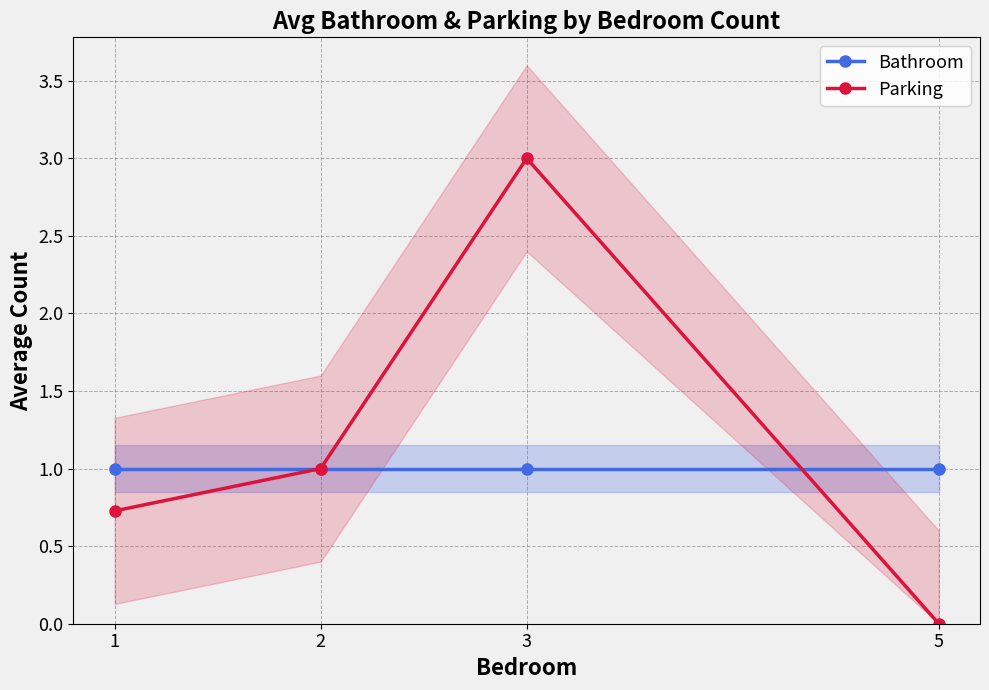

What is the approximate value of Bathroom at 3?

1.0